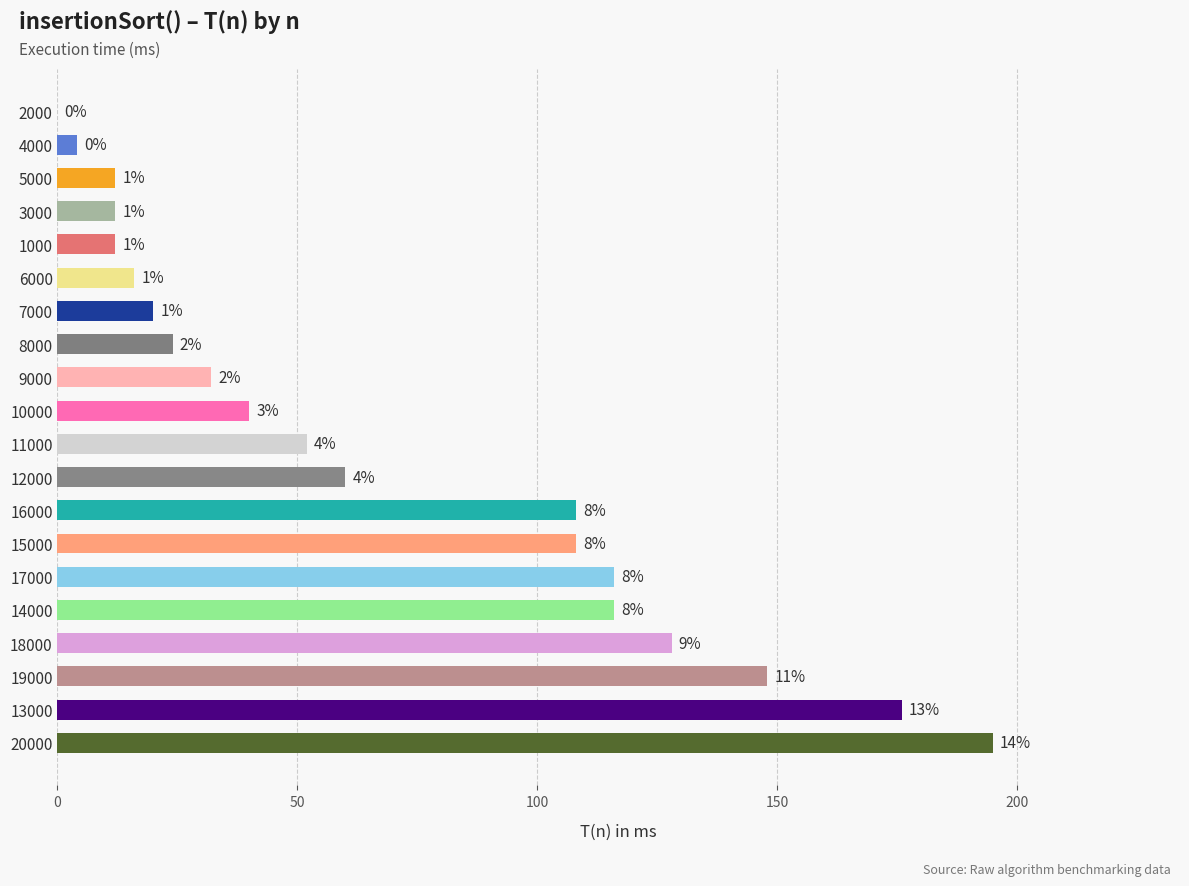

How many bars are there in total?

20